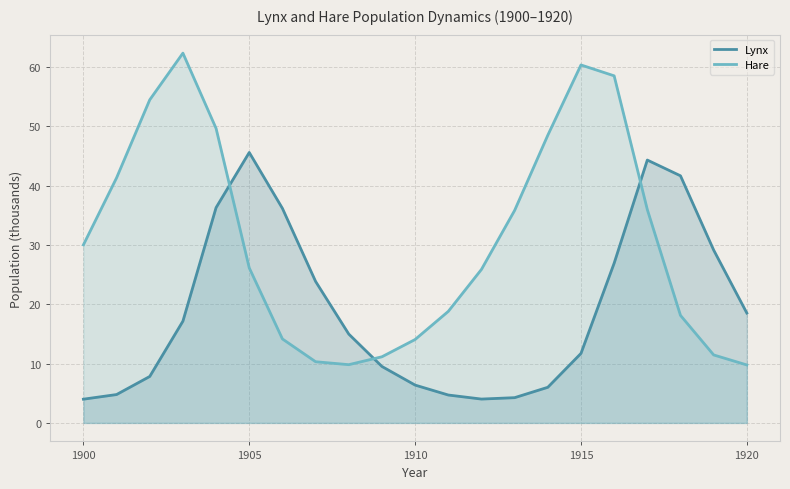

Is it true that Lynx equals 18.5 at 1920?

True